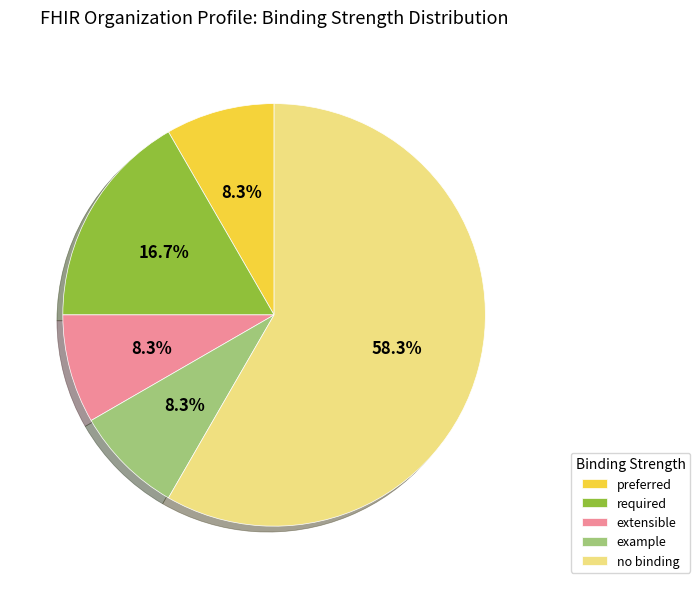

How many segments does this pie chart have?

5